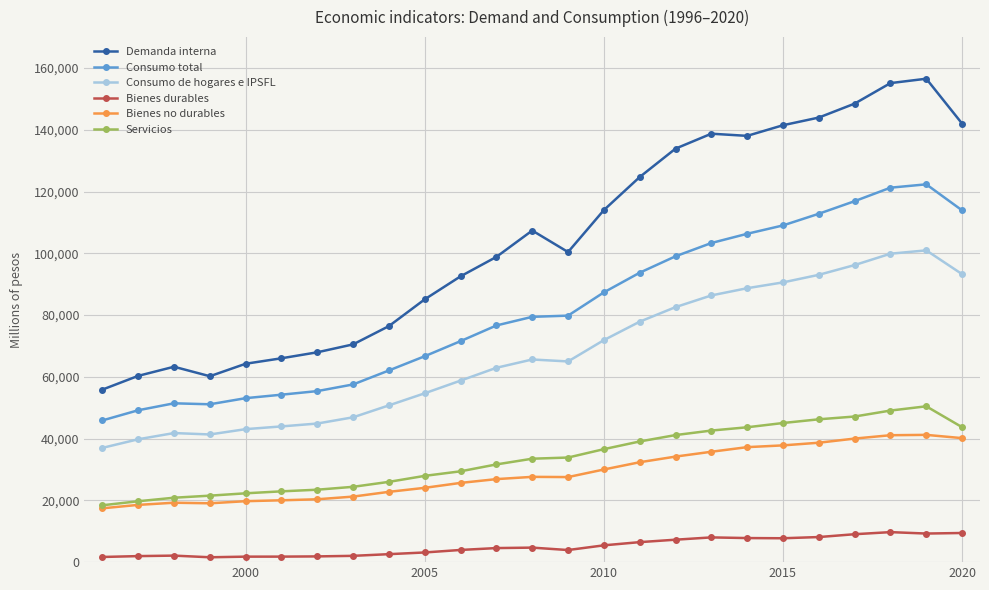

Which series has the widest spread of values?

Demanda interna